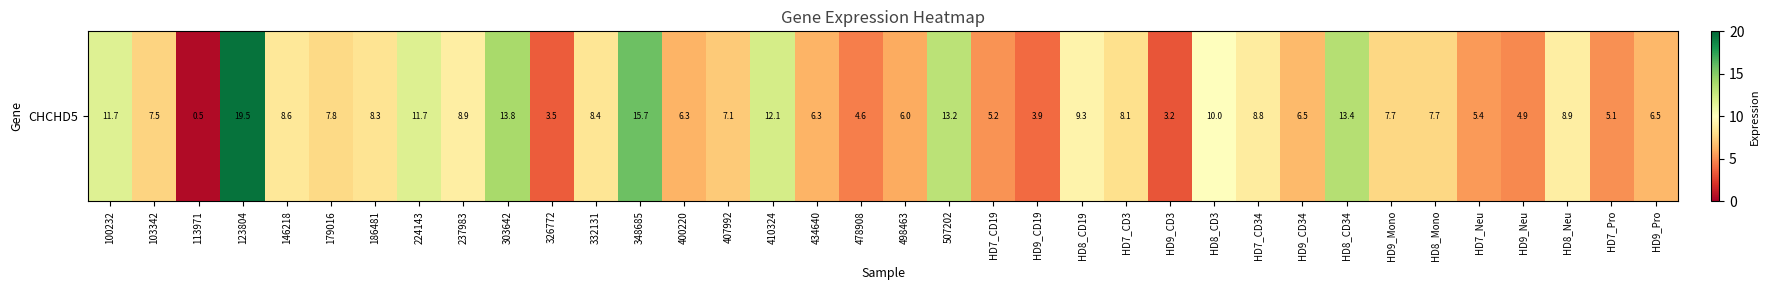

True or false: the data shows 15.8 at HD8_CD19.

False